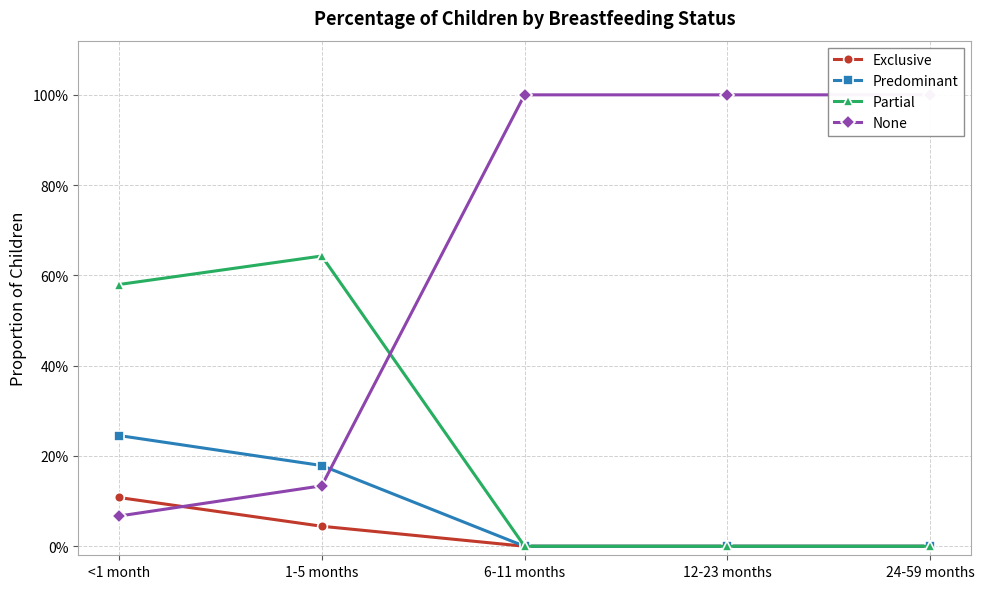

Reading right to left, transcribe all the data shown in this chart.

Exclusive: 24-59 months=0.0	12-23 months=0.0	6-11 months=0.0	1-5 months=0.0	<1 month=0.1
Predominant: 24-59 months=0.0	12-23 months=0.0	6-11 months=0.0	1-5 months=0.2	<1 month=0.2
Partial: 24-59 months=0.0	12-23 months=0.0	6-11 months=0.0	1-5 months=0.6	<1 month=0.6
None: 24-59 months=1.0	12-23 months=1.0	6-11 months=1.0	1-5 months=0.1	<1 month=0.1